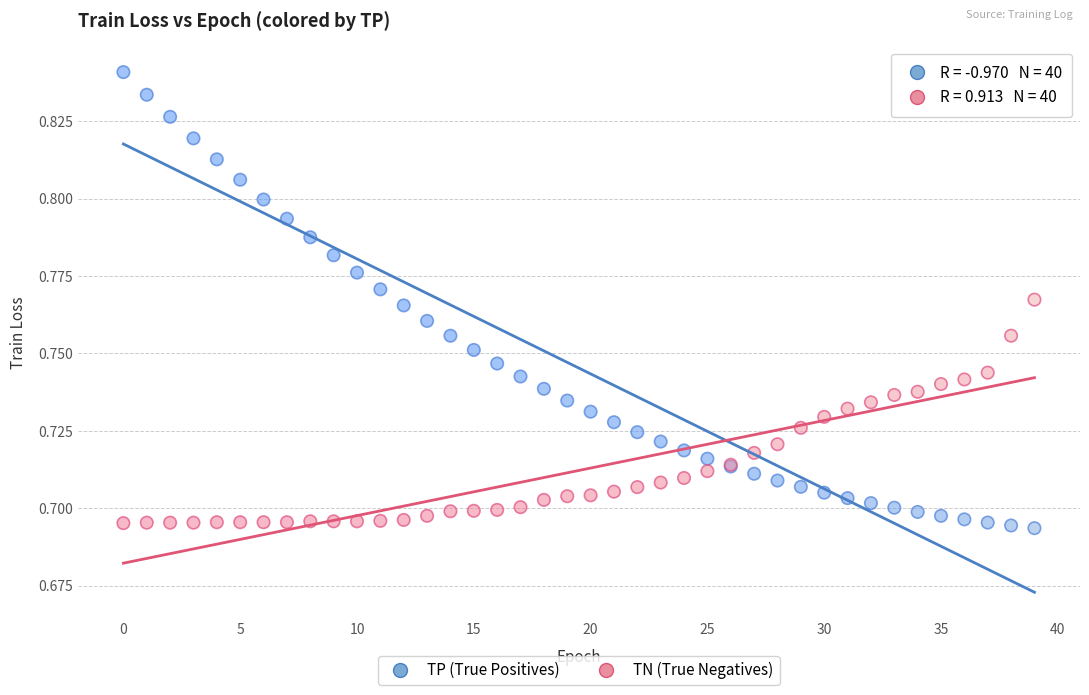

Which series has the largest Y range (max minus min)?

TP (True Positives)